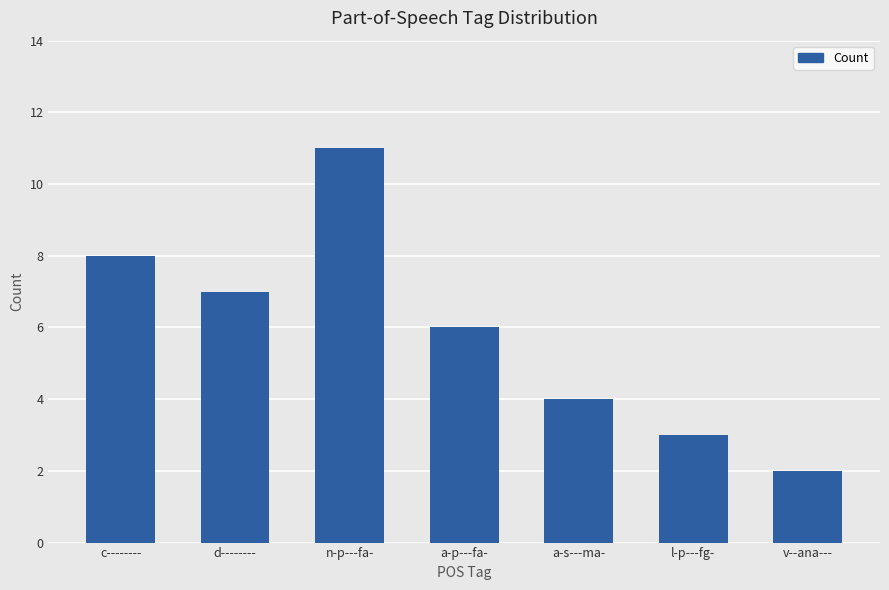

Rank the categories by value from highest to lowest.

n-p---fa-, c--------, d--------, a-p---fa-, a-s---ma-, l-p---fg-, v--ana---